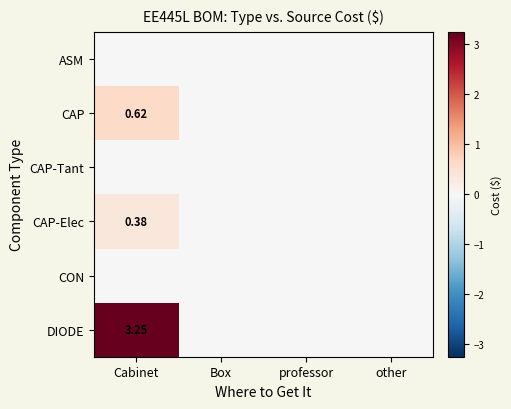

How many data points does each series have?

4